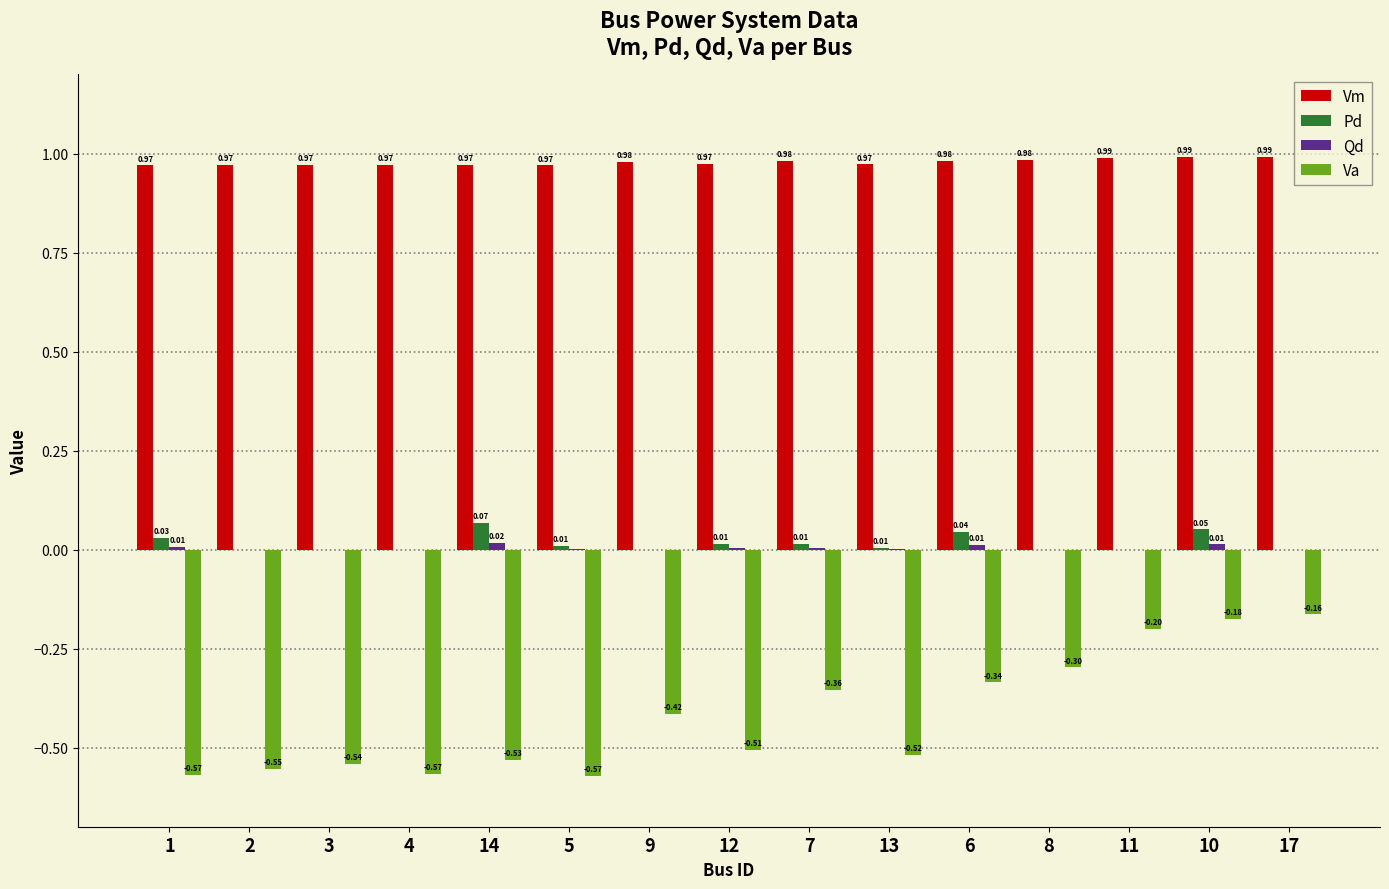

Is the value of Pd at 1 greater than the value of Va at 6?

Yes